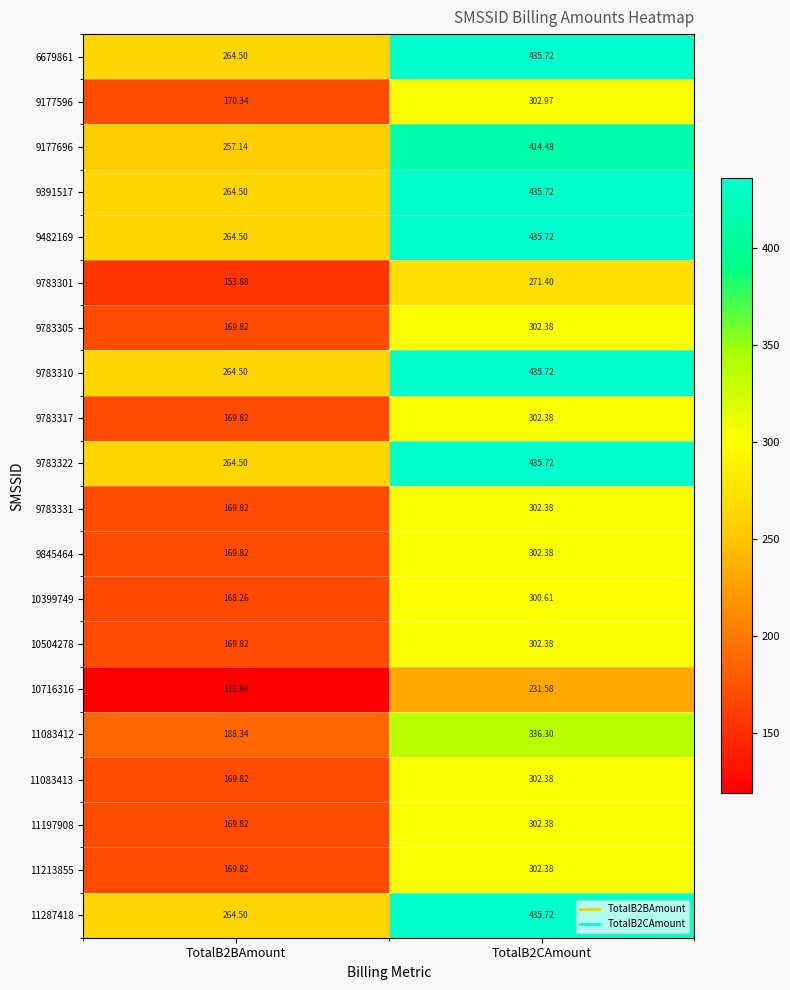

Is the value of 10399749 at TotalB2BAmount greater than the value of 9783331 at TotalB2CAmount?

No